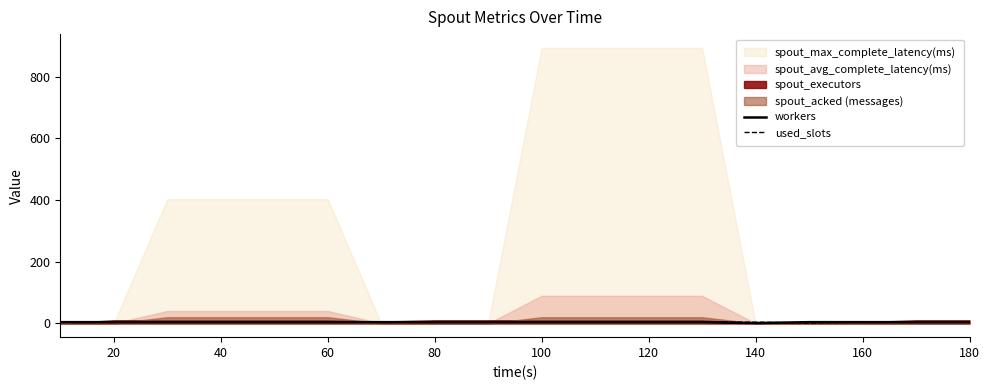

Does the chart display data point markers on the line(s)?

No